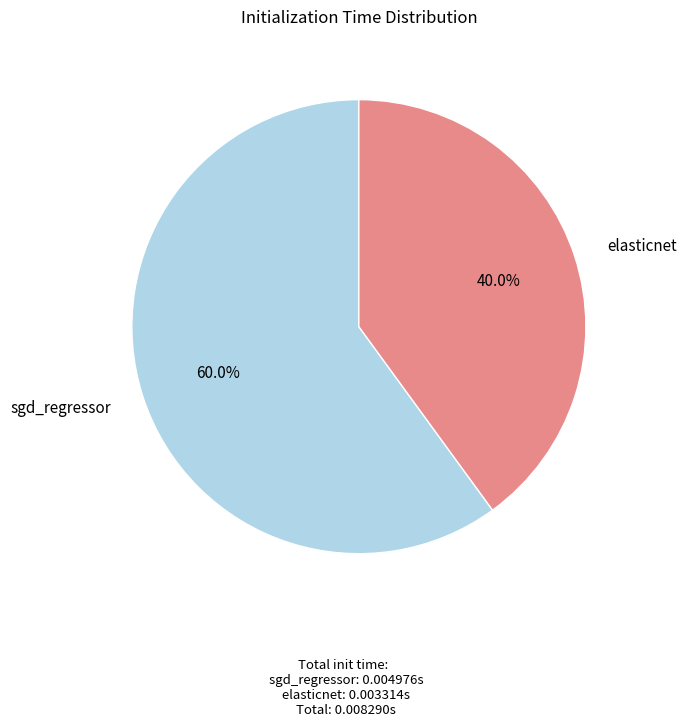

Between elasticnet and sgd_regressor, which is larger?

sgd_regressor